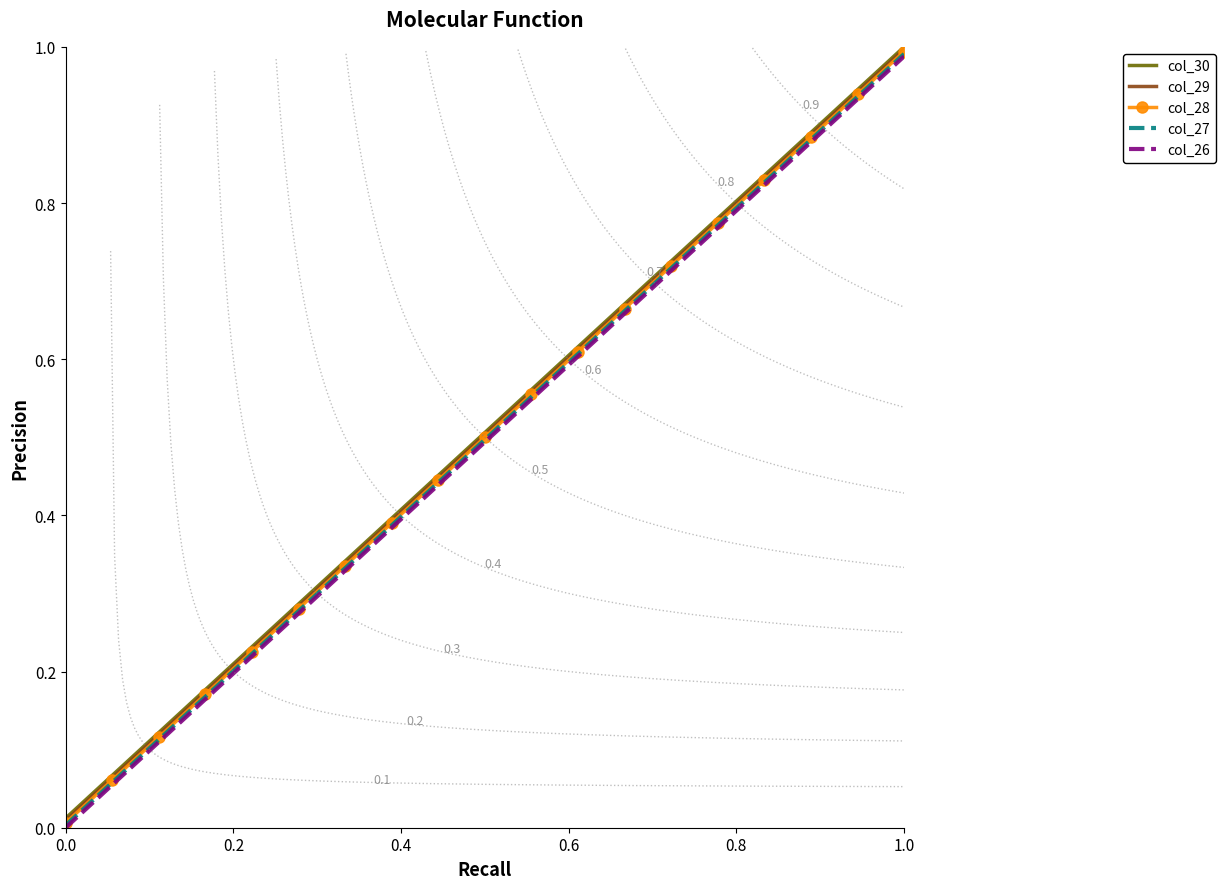

Count the number of categories in the chart.

19